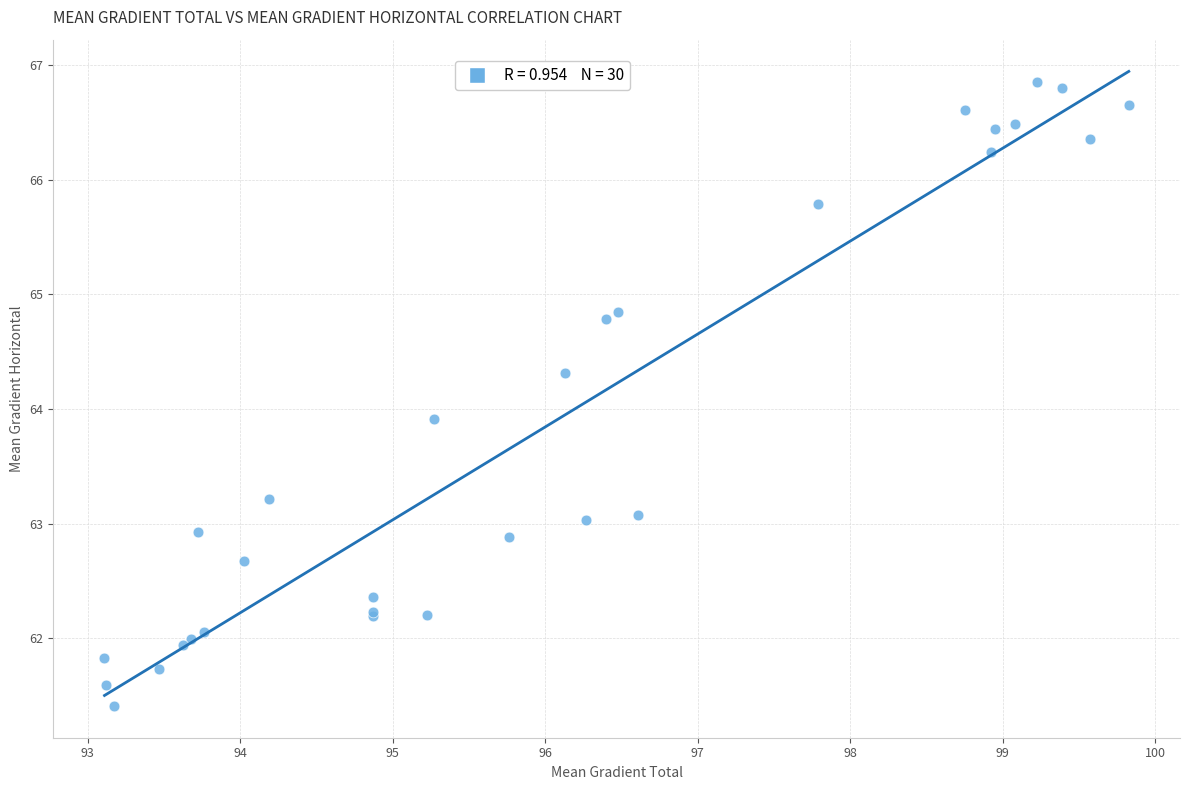

What Y value in the scatter plot is closest to 64?

63.9